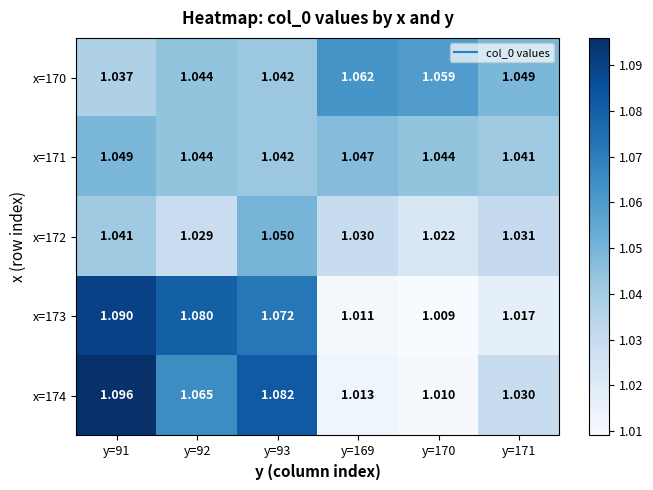

Rank the series at y=91 from highest to lowest value.

x=174, x=173, x=171, x=172, x=170